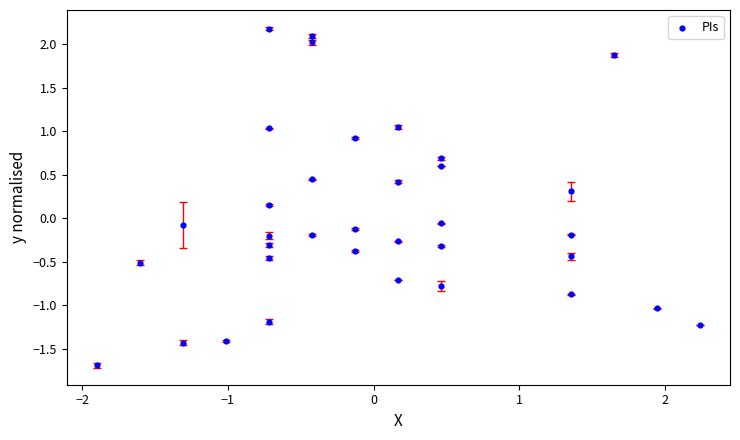

What is the range of Y values (max minus min)?

3.9